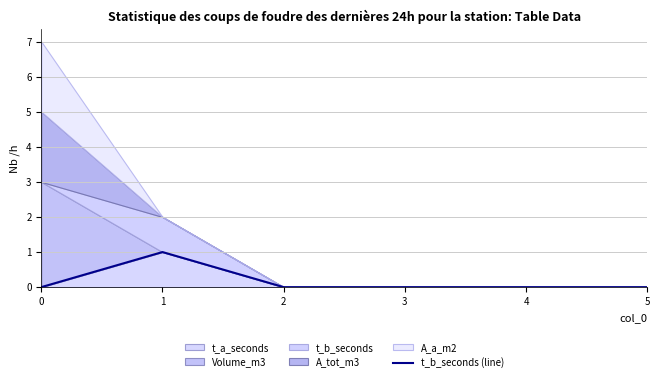

Does the chart display data point markers on the line(s)?

No